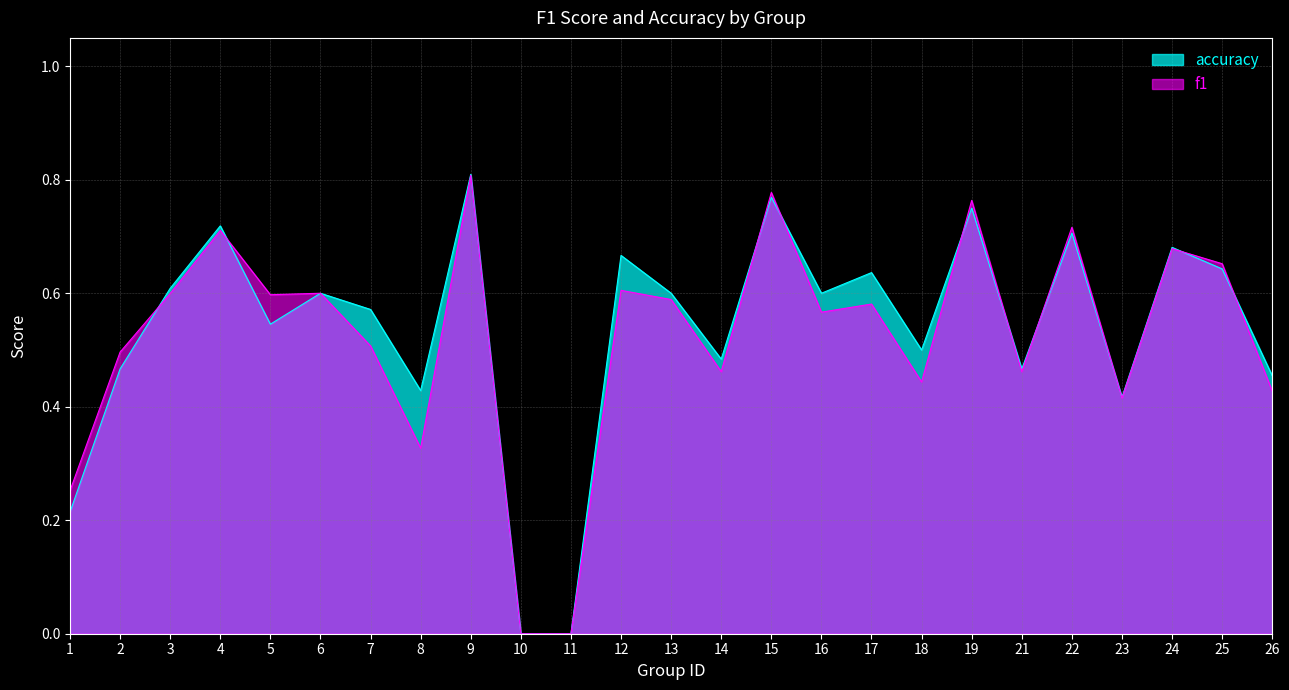

Between 17 and 1, which is larger?

17